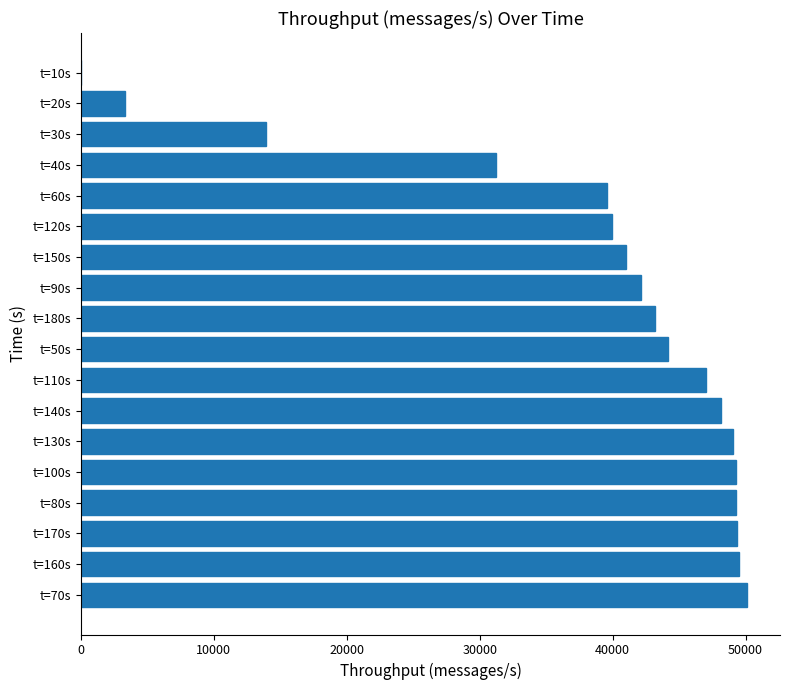

What is the greatest value displayed?

50088